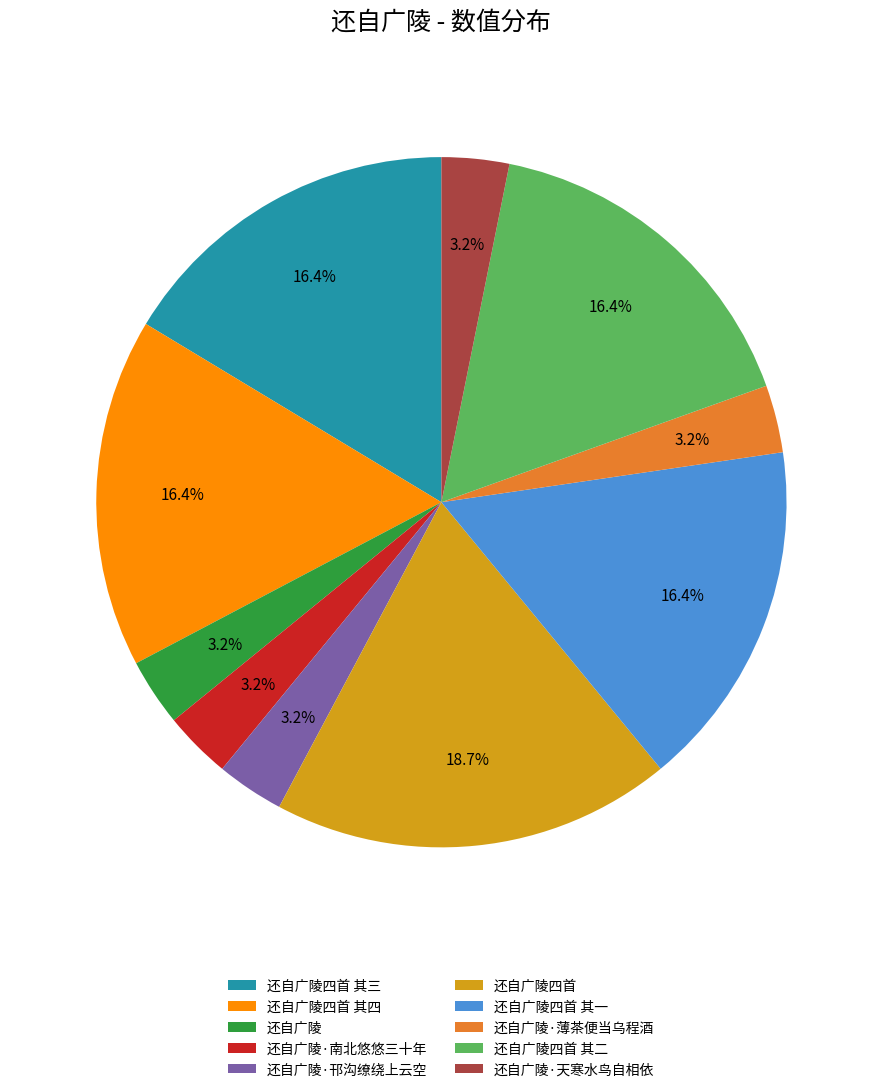

To the nearest percent, what is the average slice percentage?

10%